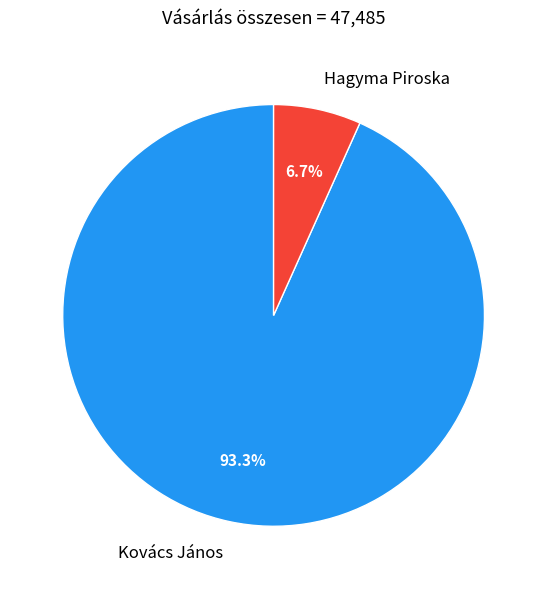

Rank the categories by value from lowest to highest.

Hagyma Piroska, Kovács János